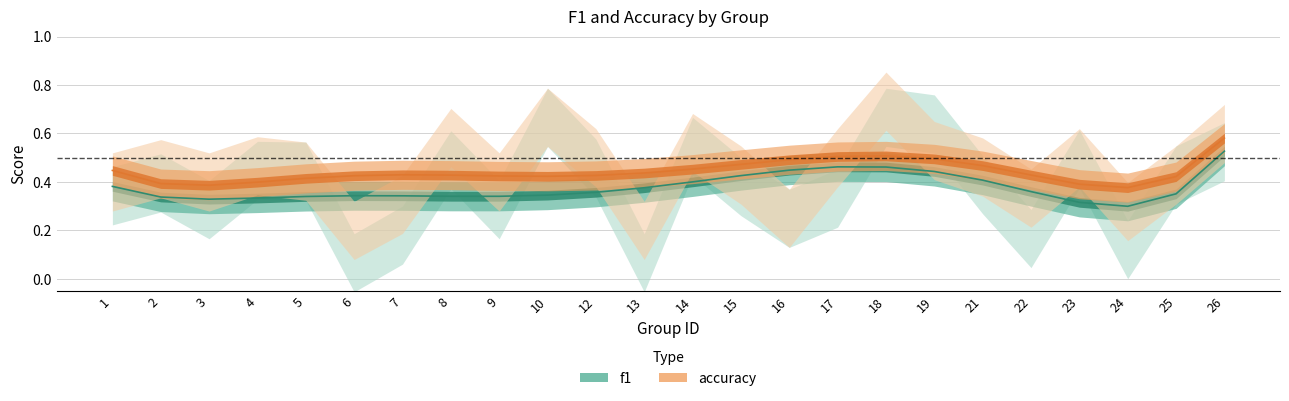

At how many categories does at least one series exceed 0?

24